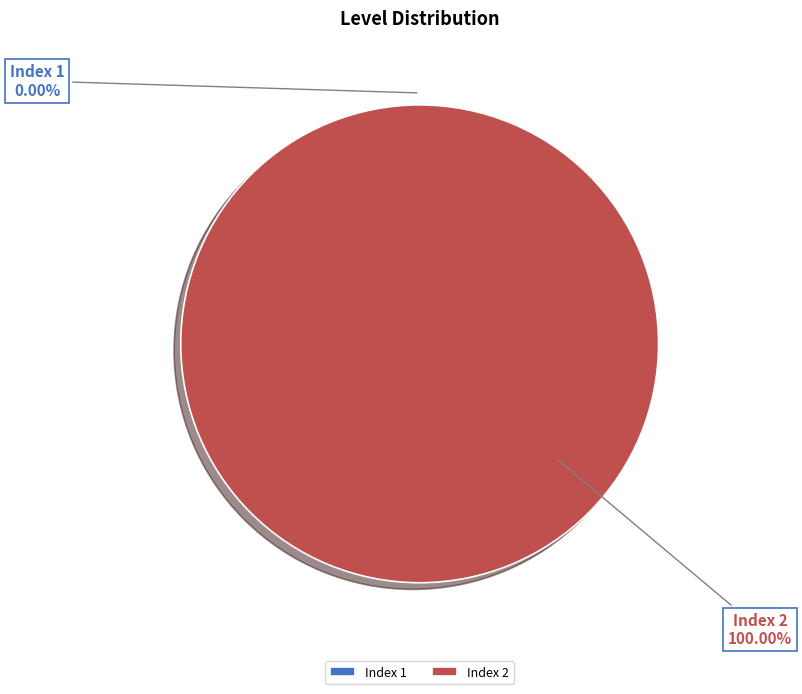

Is it true that 1 is 0% of the pie?

True